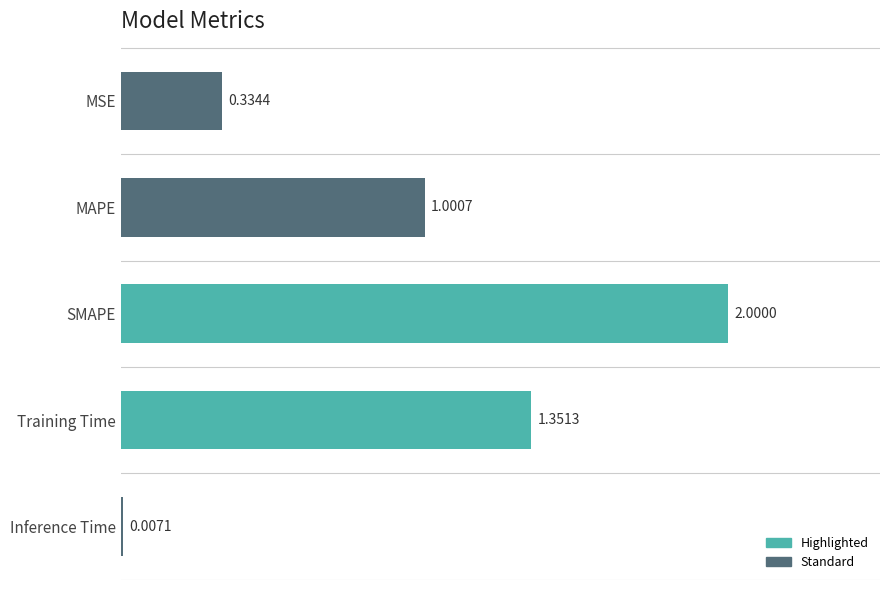

Which label corresponds to the largest value in the chart?

SMAPE